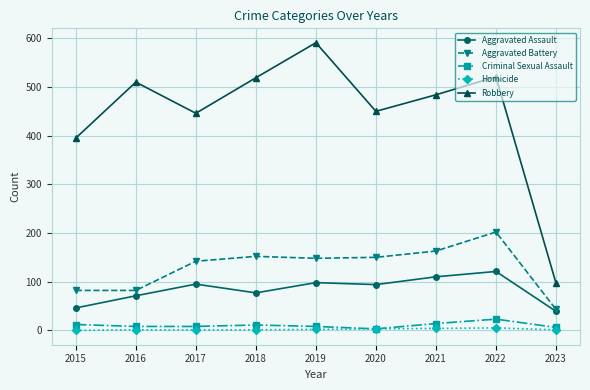

Between 2015 and 2017, which series saw the biggest shift?

Aggravated Battery